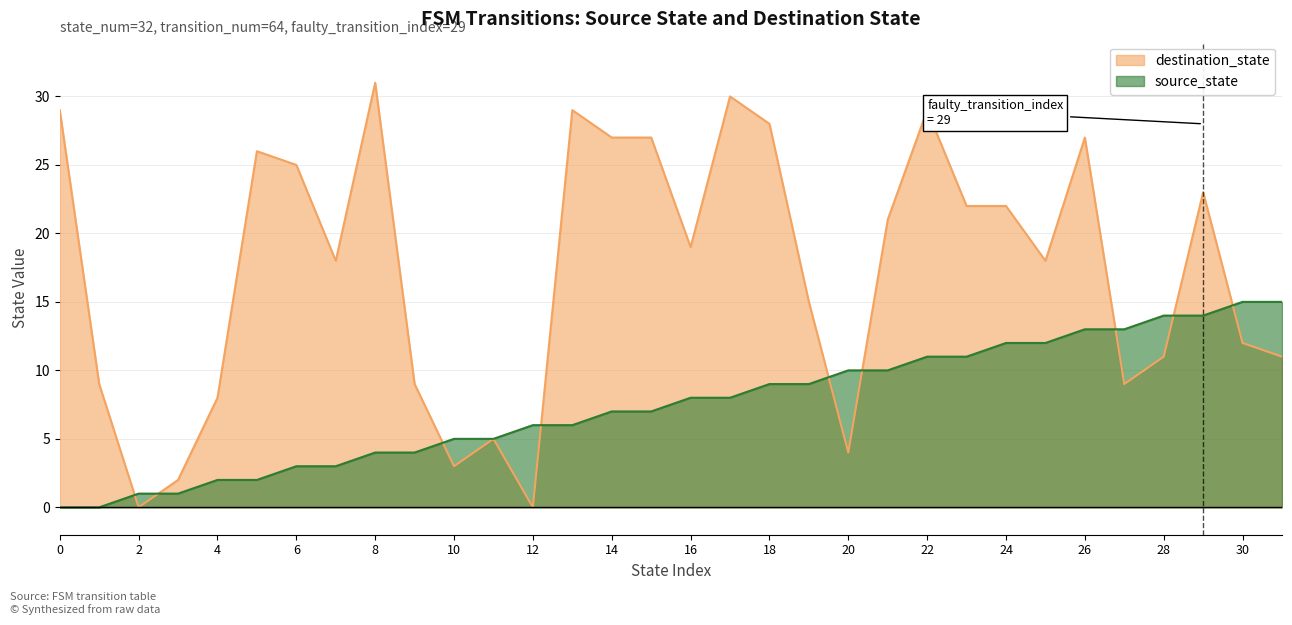

What are all the series names shown in the legend?

destination_state, source_state